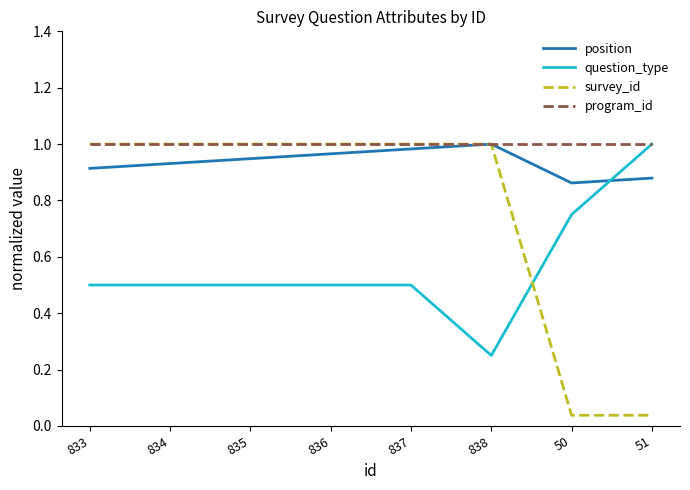

The value of position at 833 is 1.3. True or false?

False